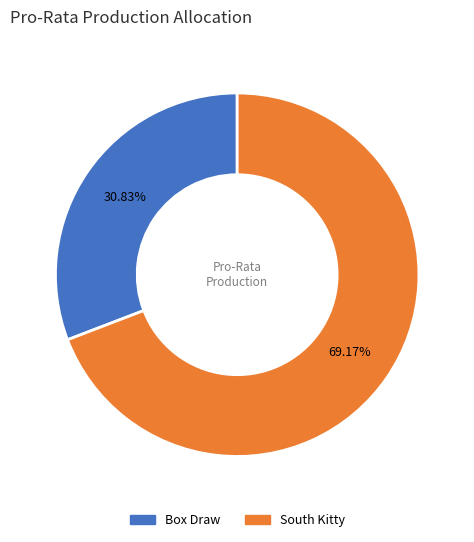

Rank the categories by value from highest to lowest.

South Kitty, Box Draw